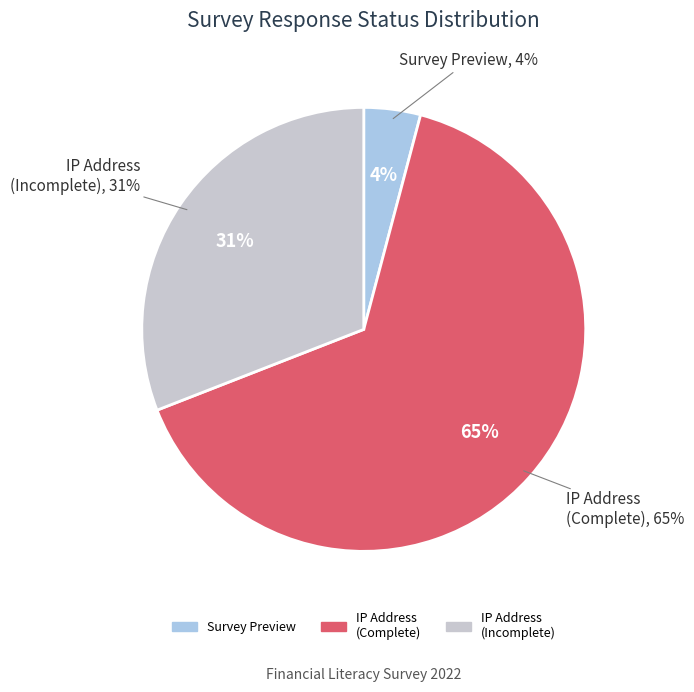

To the nearest percent, what is the combined percentage of Survey Preview and IP Address (Incomplete)?

35%